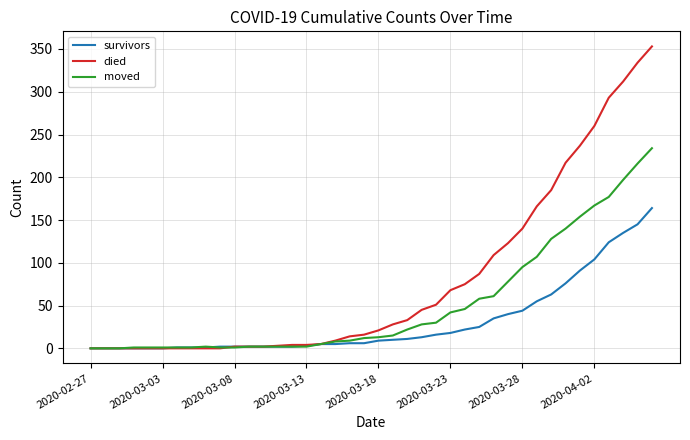

List the series in order of their peak value, highest first.

died, moved, survivors